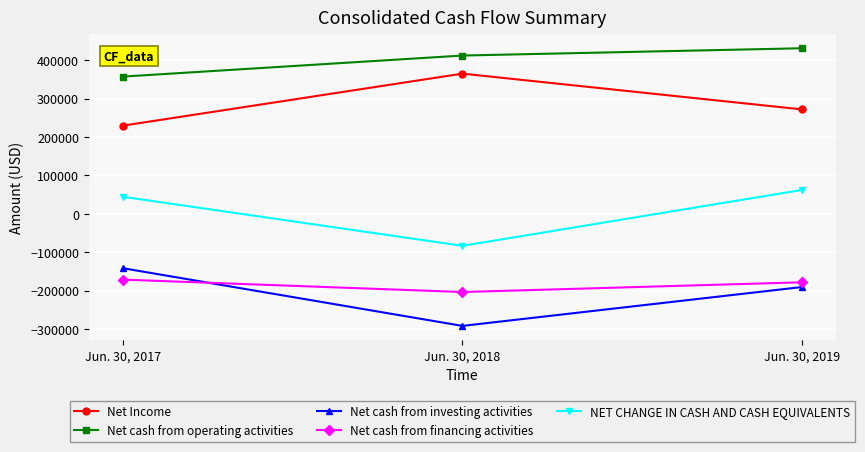

What is the smallest value displayed?

-291826